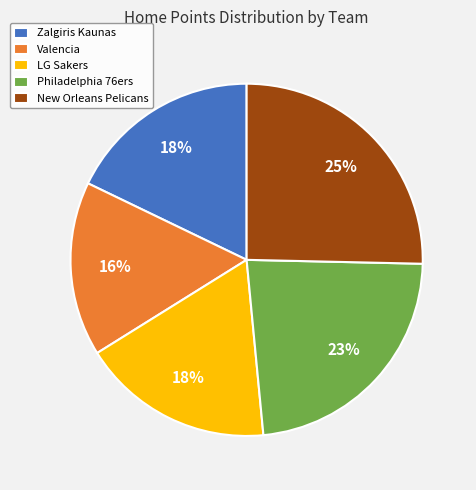

Do New Orleans Pelicans and Zalgiris Kaunas together represent more than half of the pie?

No